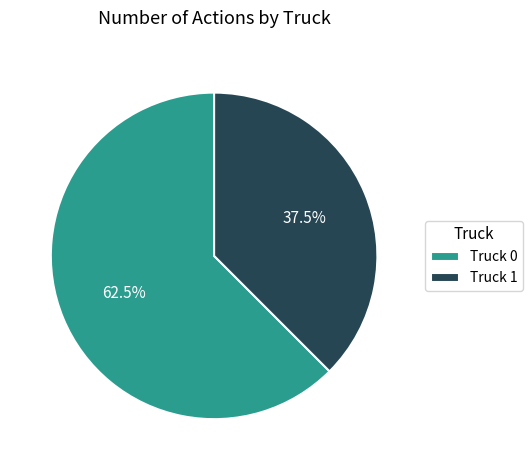

Is there a majority slice in this chart?

Yes